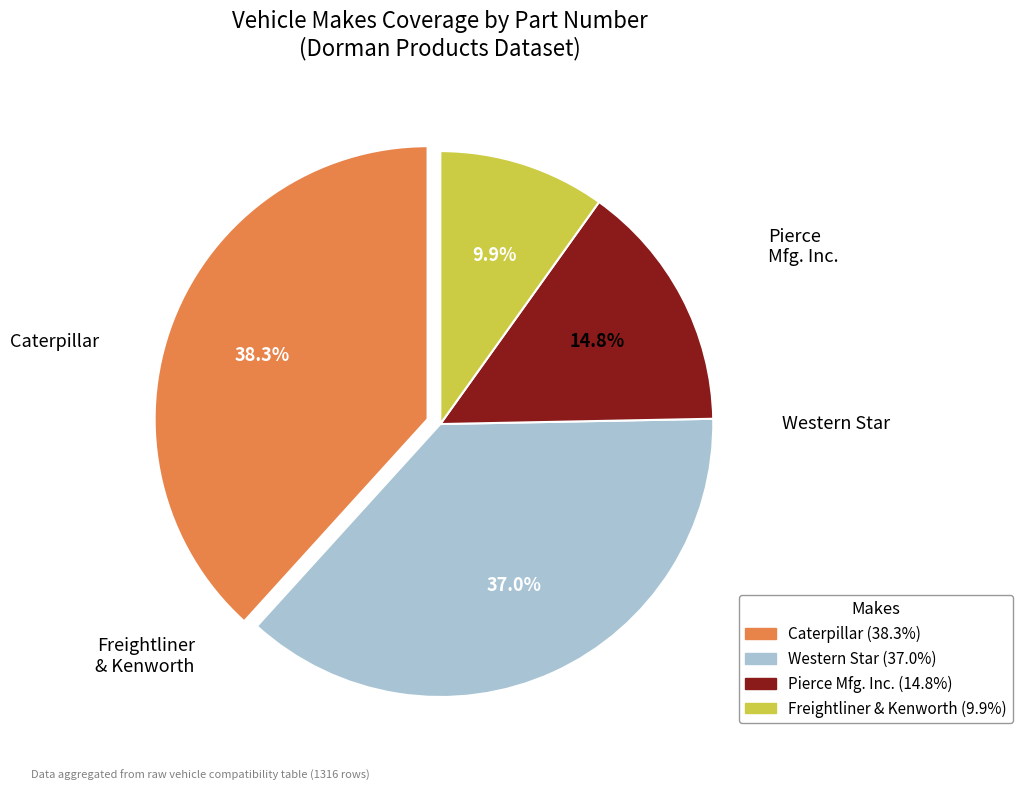

Is there a majority slice in this chart?

No